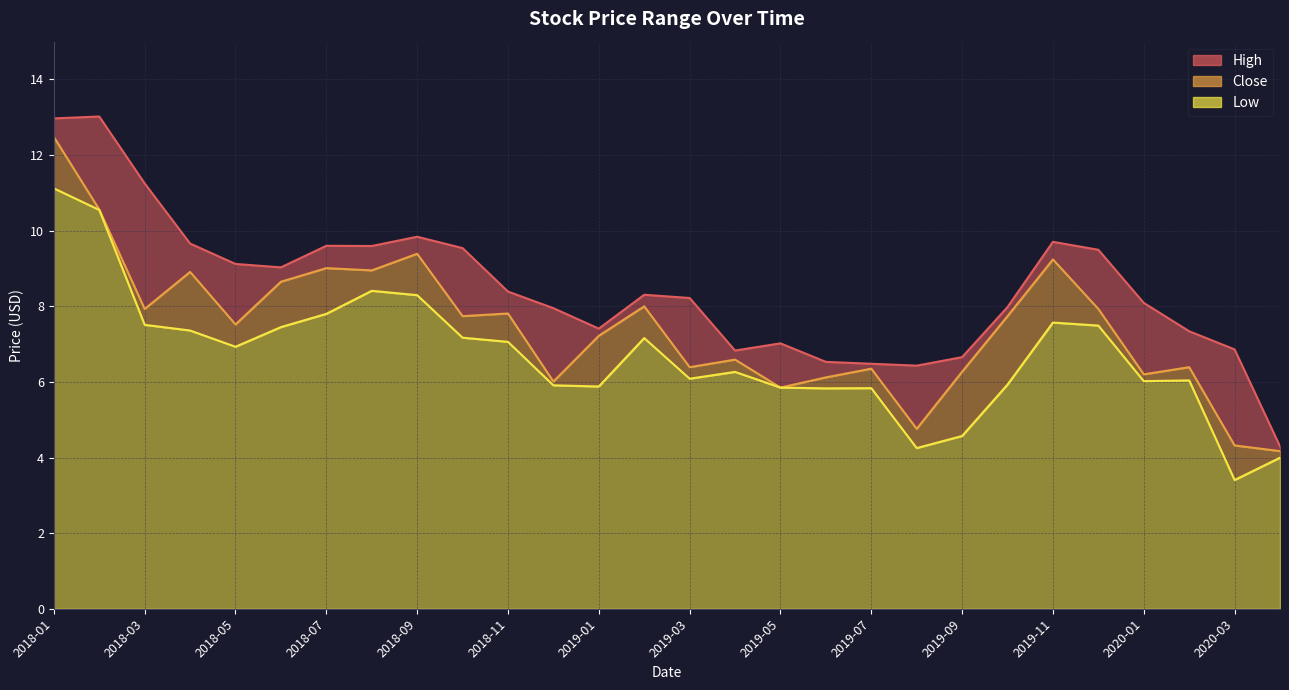

Which series has the largest range (max minus min)?

High